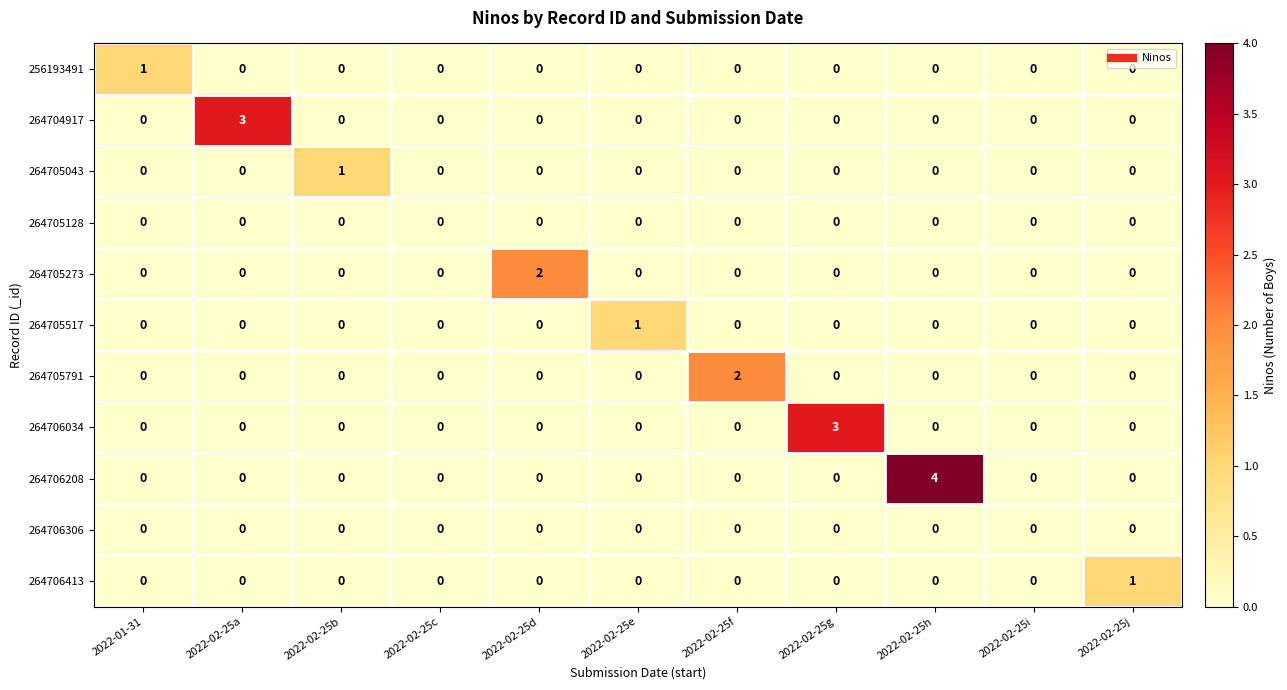

Which series has the widest spread of values?

264706208